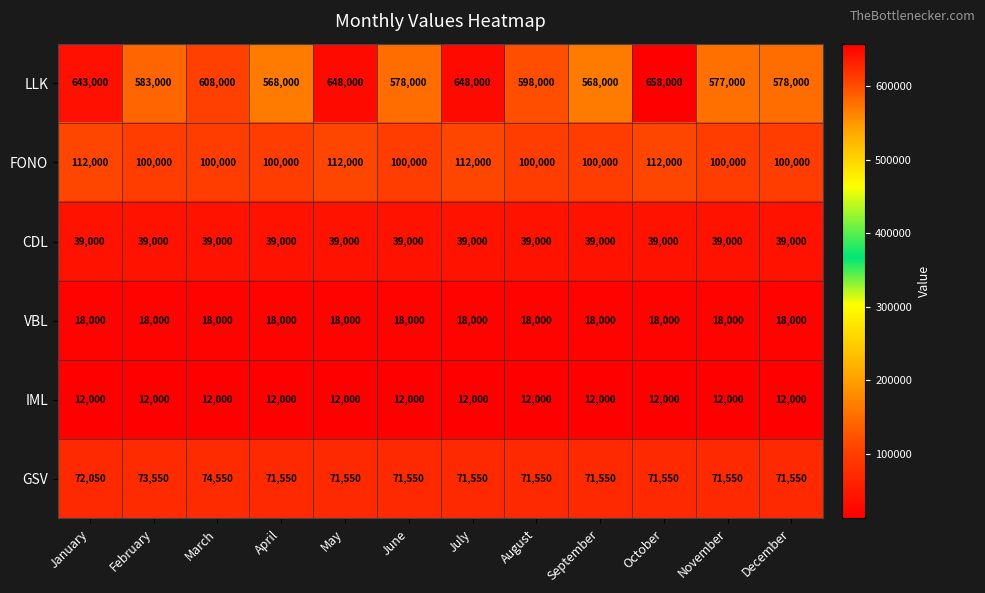

Rank the series by their maximum value, from highest to lowest.

LLK, FONO, GSV, CDL, VBL, IML